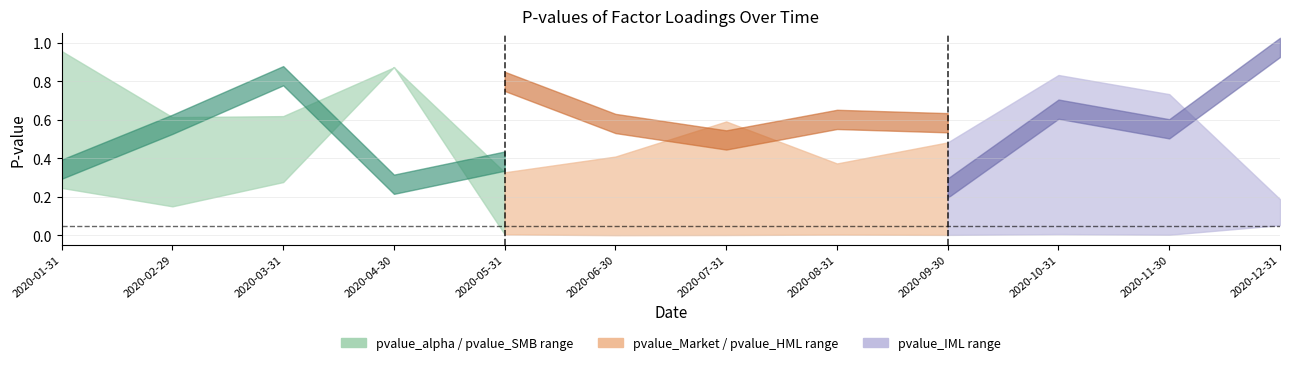

What is the total value across all series at 2020-10-31?

2.4